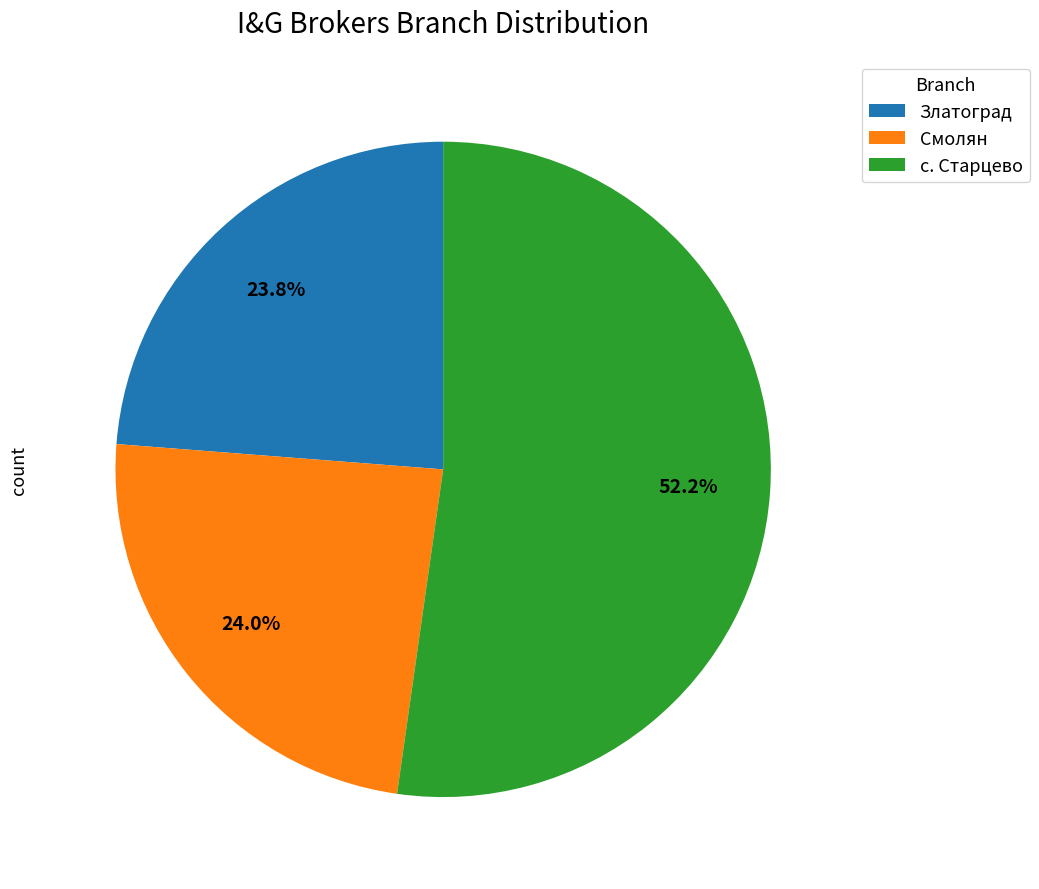

Is there a majority slice in this chart?

Yes